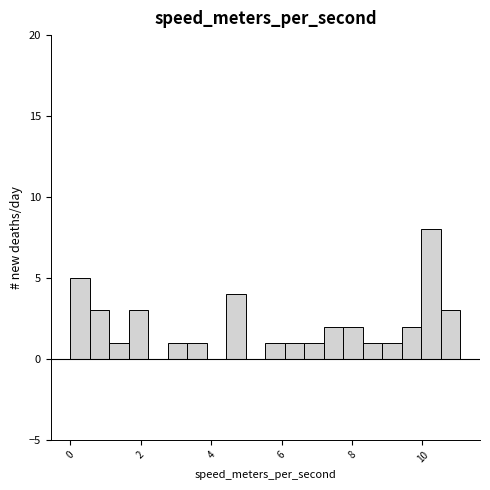

Read against the x-axis, roughly where is the centre of the tallest bar?

10.2